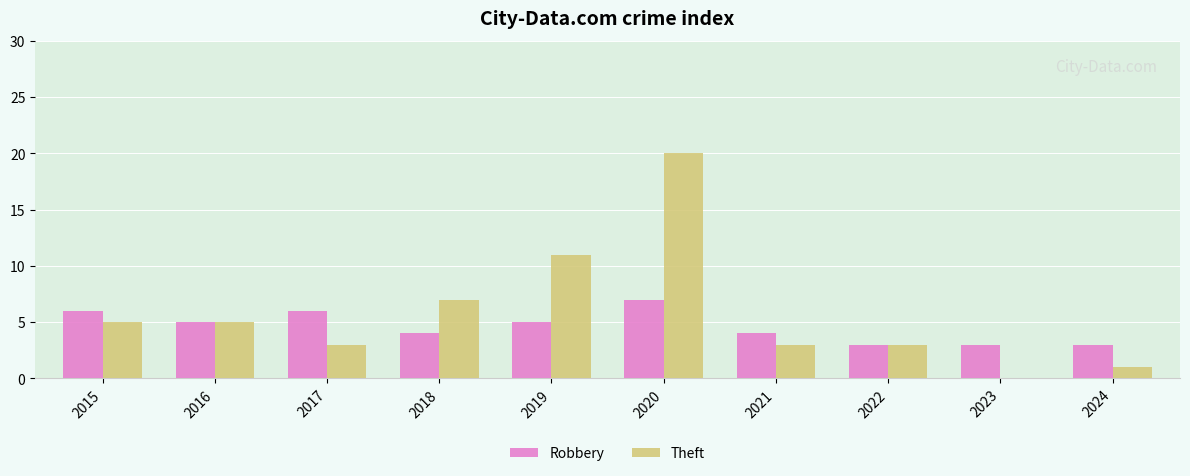

What is the sum of the Theft values at 2019 and 2016?

16